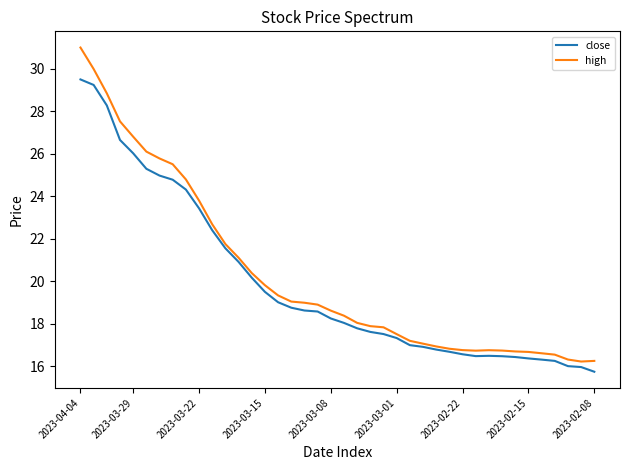

Rank the series by their maximum value, from highest to lowest.

high, close